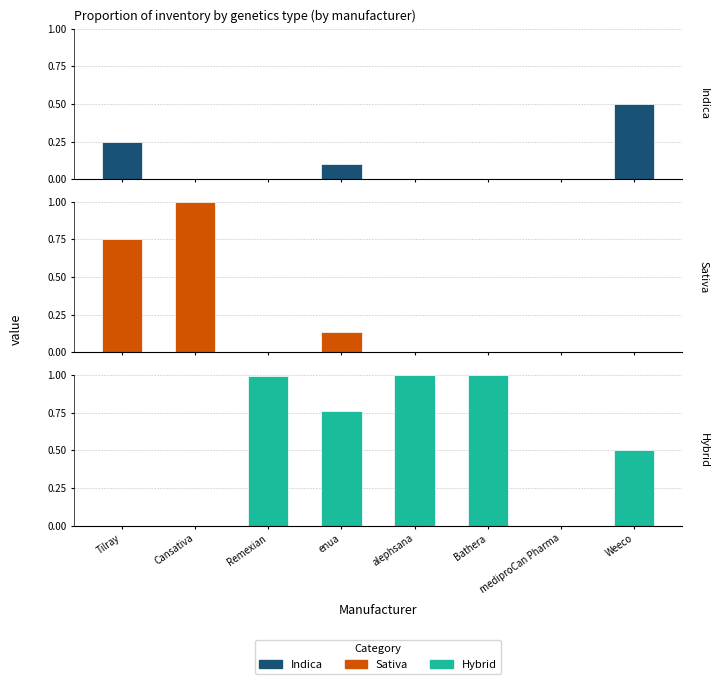

Rank the series at enua from highest to lowest value.

Hybrid, Sativa, Indica